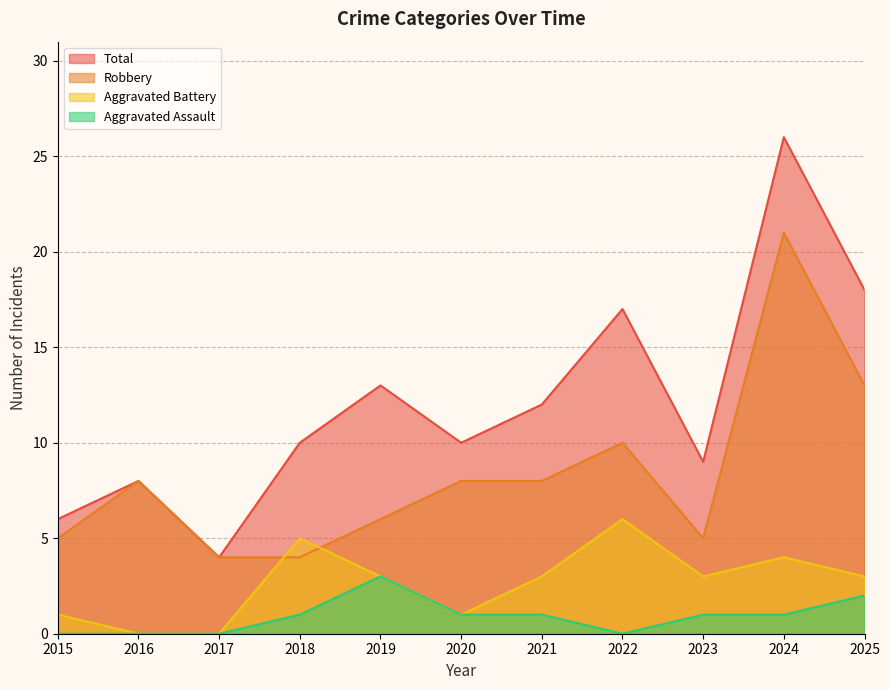

Reading left to right, what are all the values shown in this chart?

Robbery: 5	8	4	4	6	8	8	10	5	21	13
Aggravated Battery: 1	0	0	5	3	1	3	6	3	4	3
Aggravated Assault: 0	0	0	1	3	1	1	0	1	1	2
Total: 6	8	4	10	13	10	12	17	9	26	18